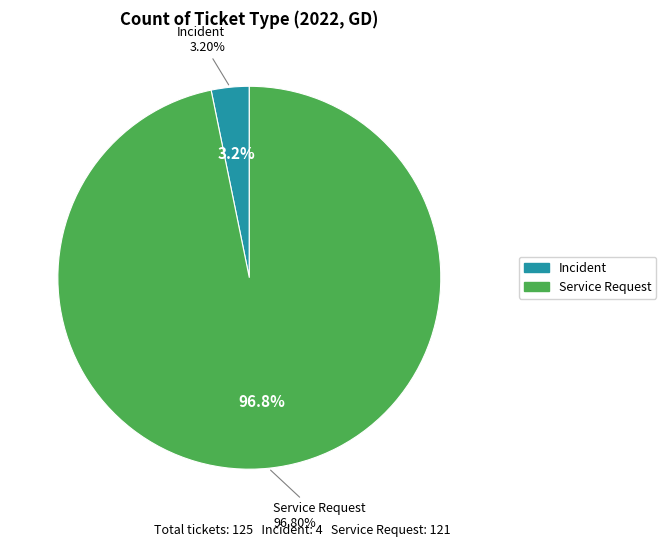

True or false: Service Request accounts for 97% of the total.

True